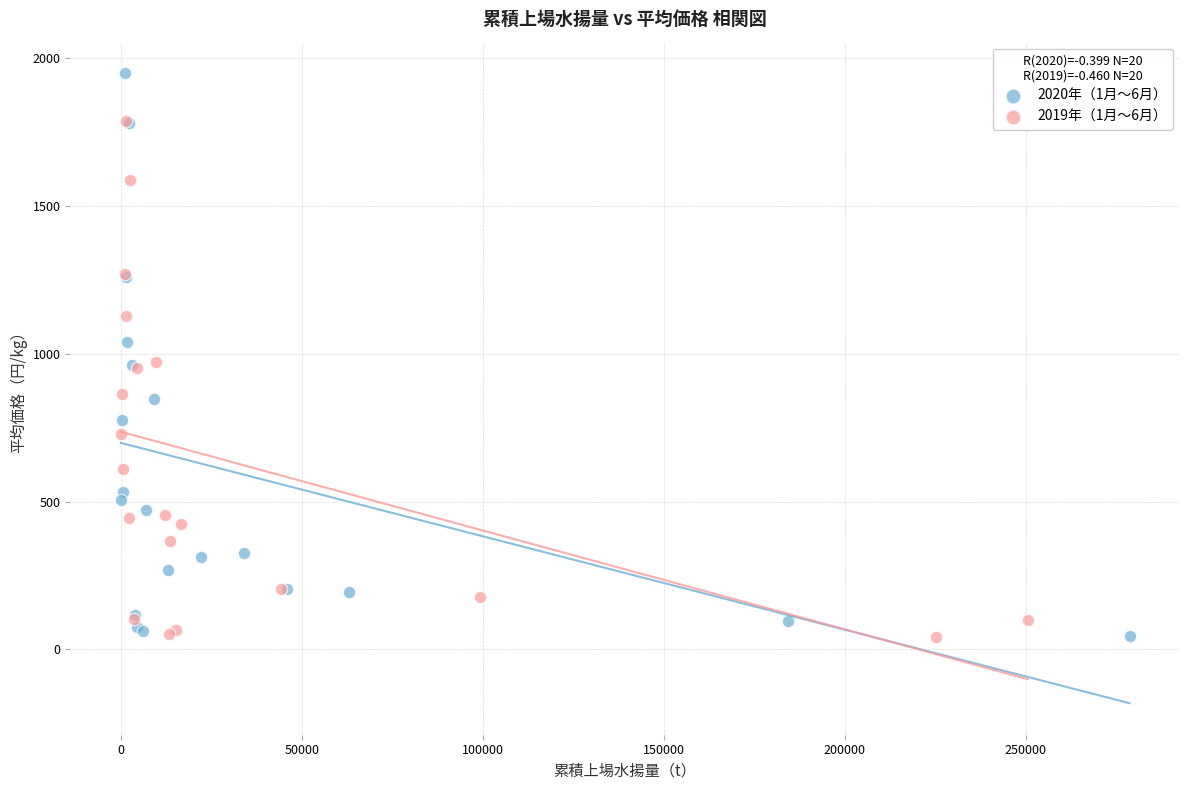

Which series contains the highest Y value?

2020年（1月～6月）